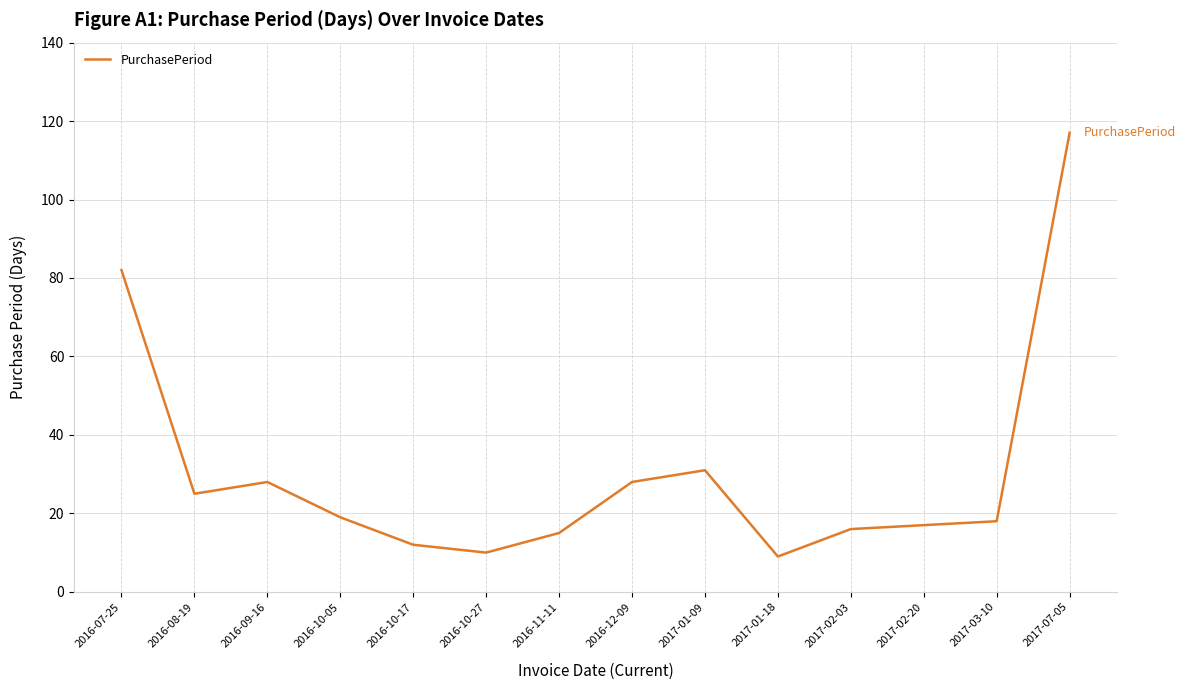

What is the difference between the maximum and minimum values?

108